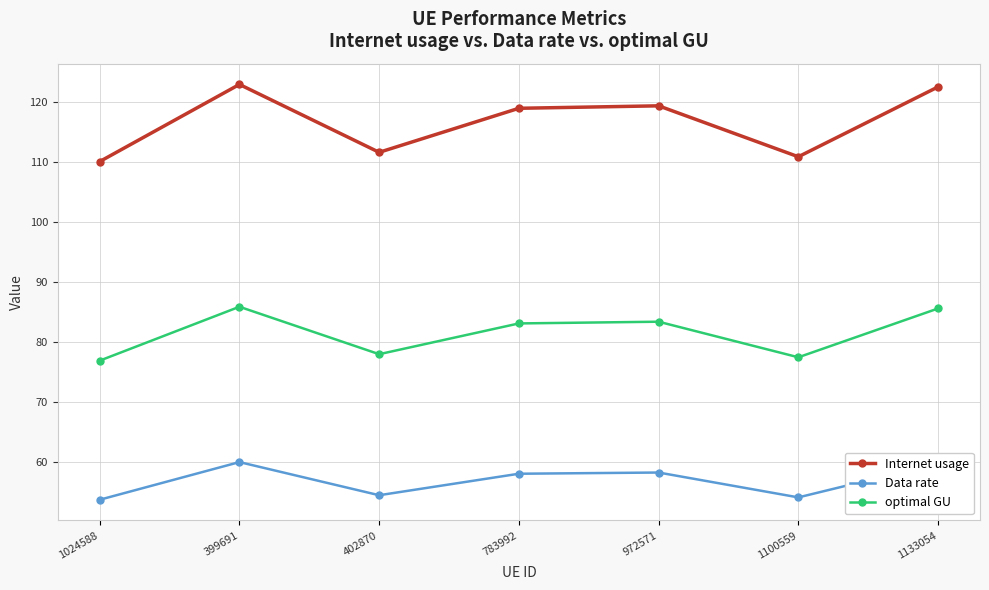

How many values in the Internet usage series exceed 118?

4